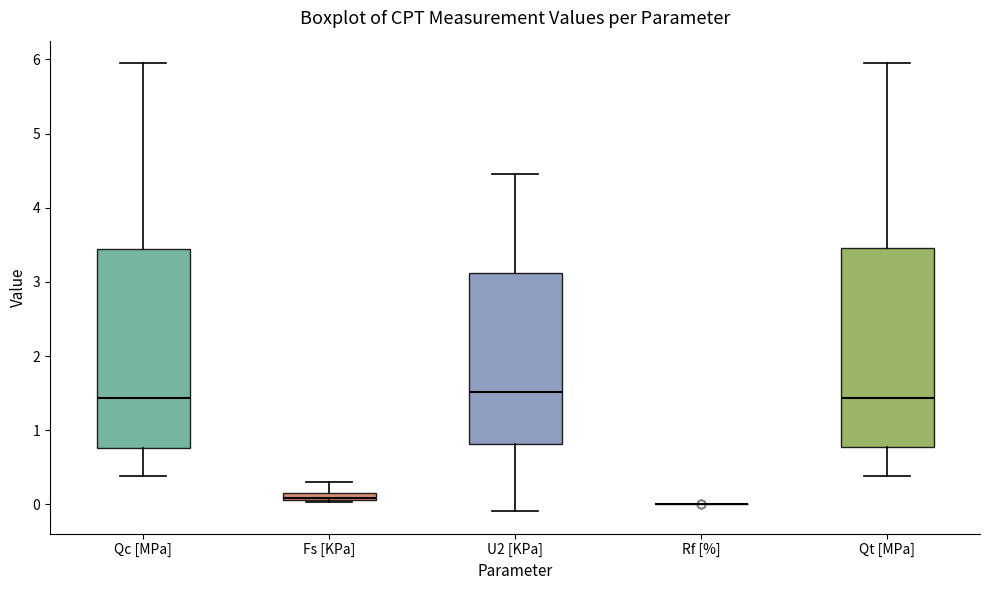

Where is the upper edge of the box for Qt [MPa] on the y-axis? The values are not printed on the chart, so give them approximately, as read against the axis.

3.5